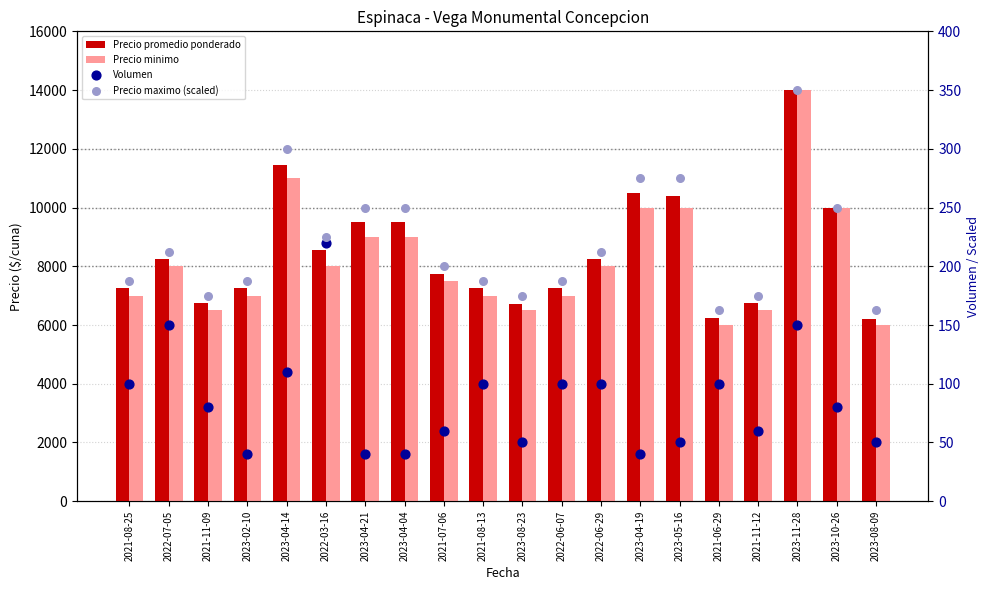

At which category is the sum across all series the highest?

2023-11-28